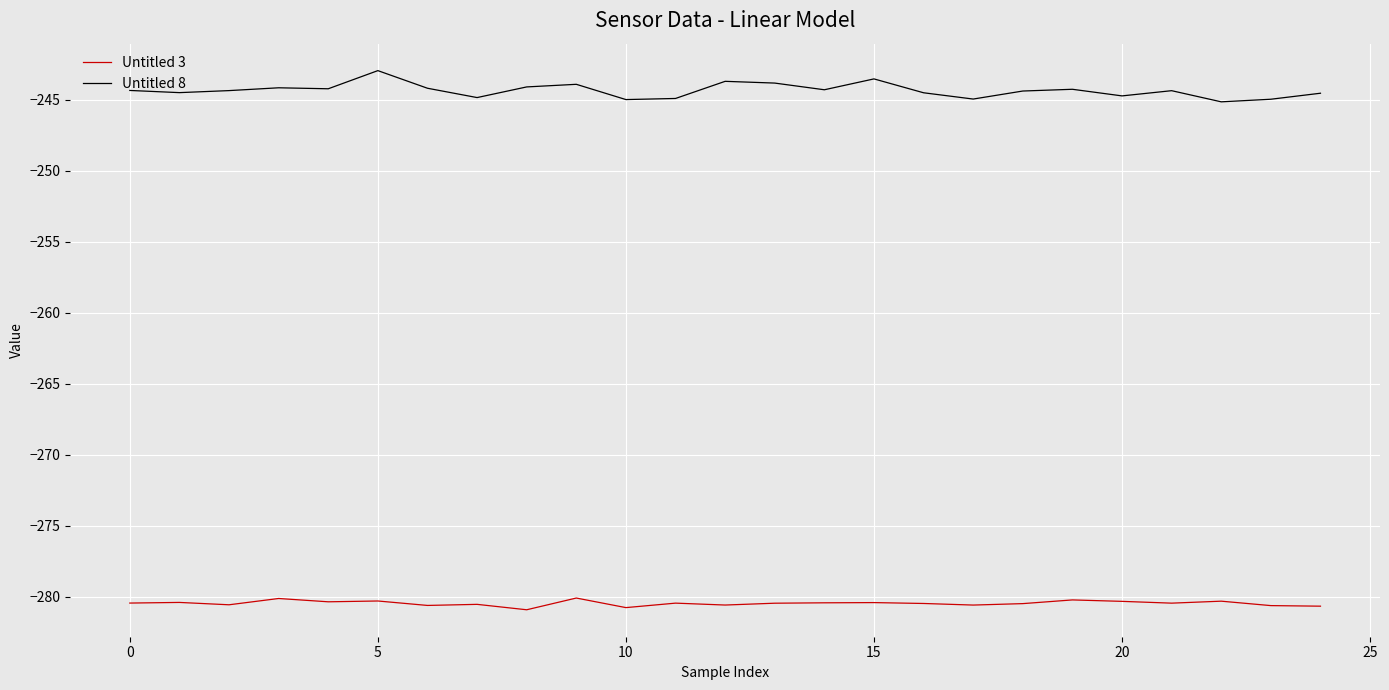

Rank the series by their maximum value, from lowest to highest.

Untitled 3, Untitled 8